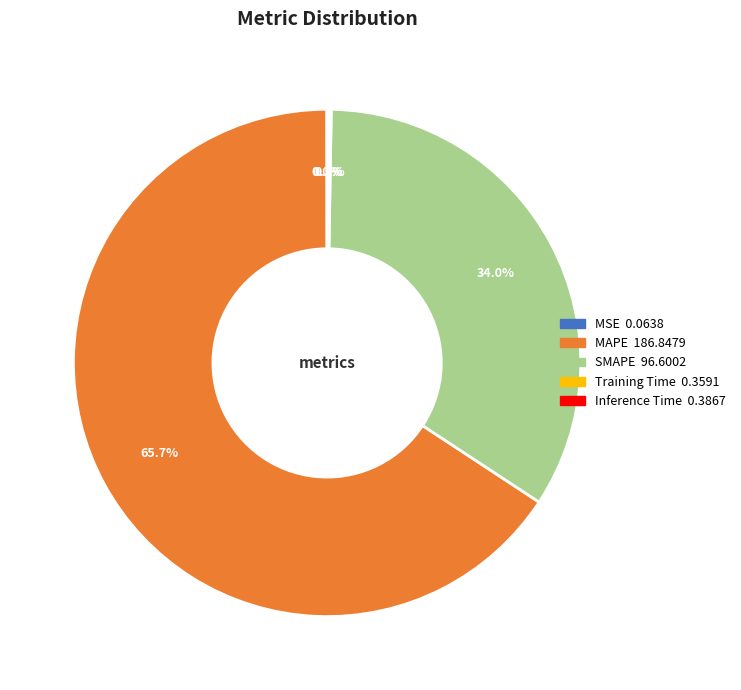

What is the largest slice in the pie chart?

MAPE